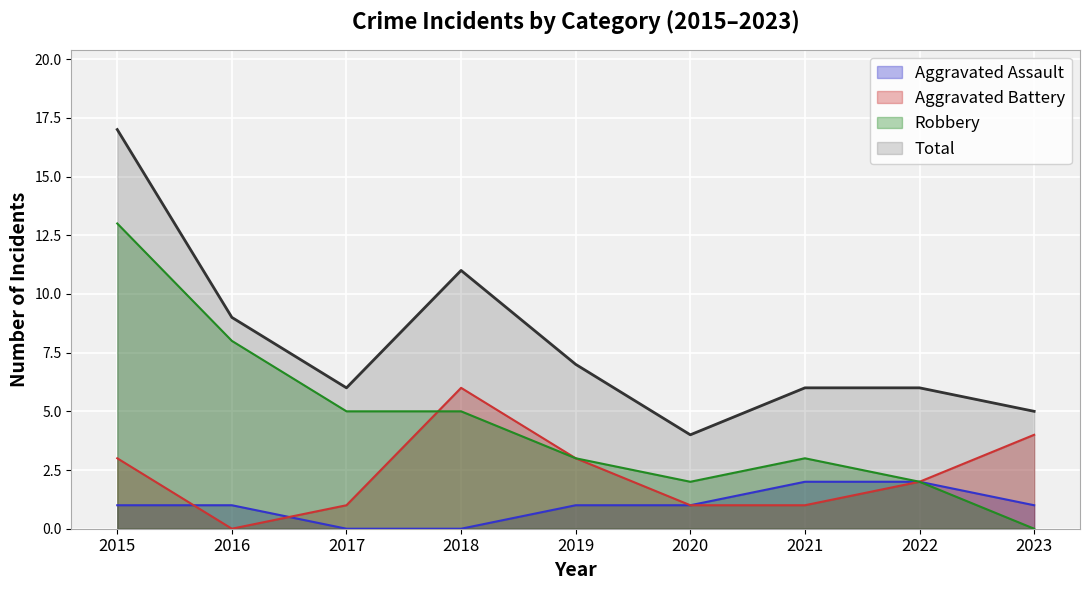

The value of Robbery at 2022 is 1. True or false?

False